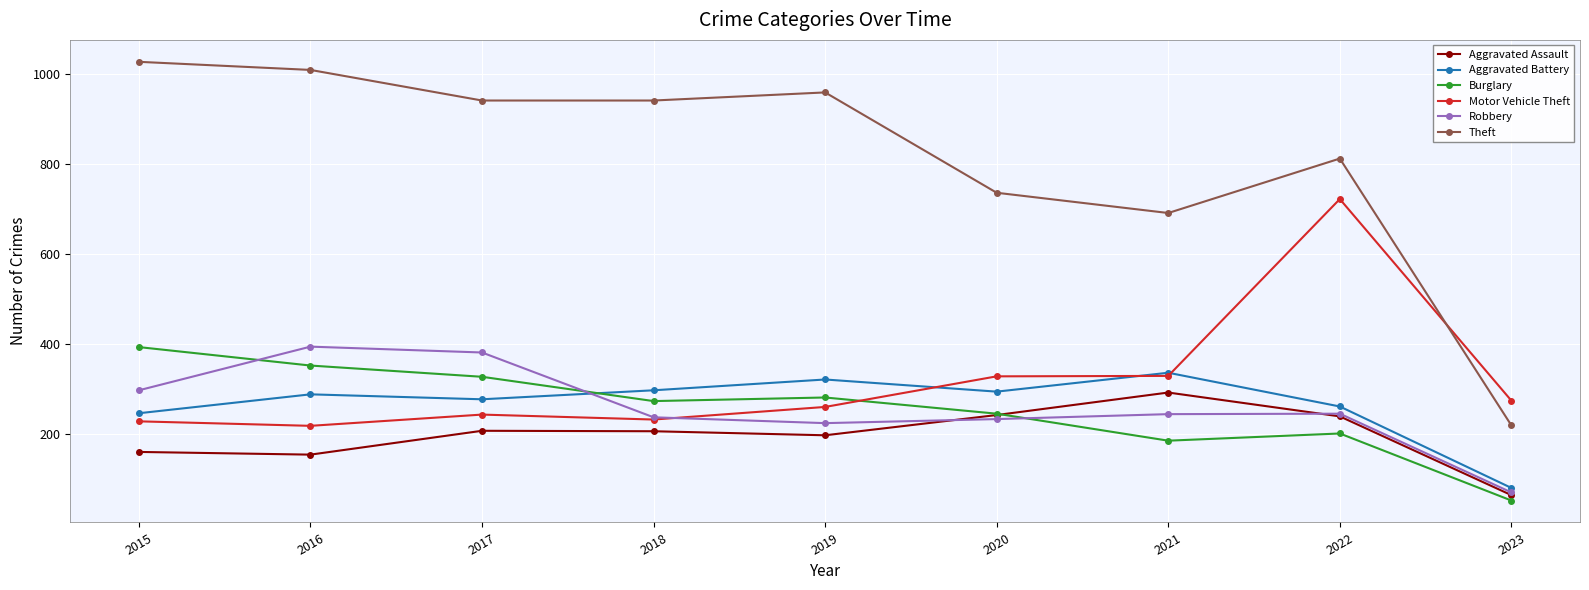

The value of Burglary at 2018 is 93. True or false?

False